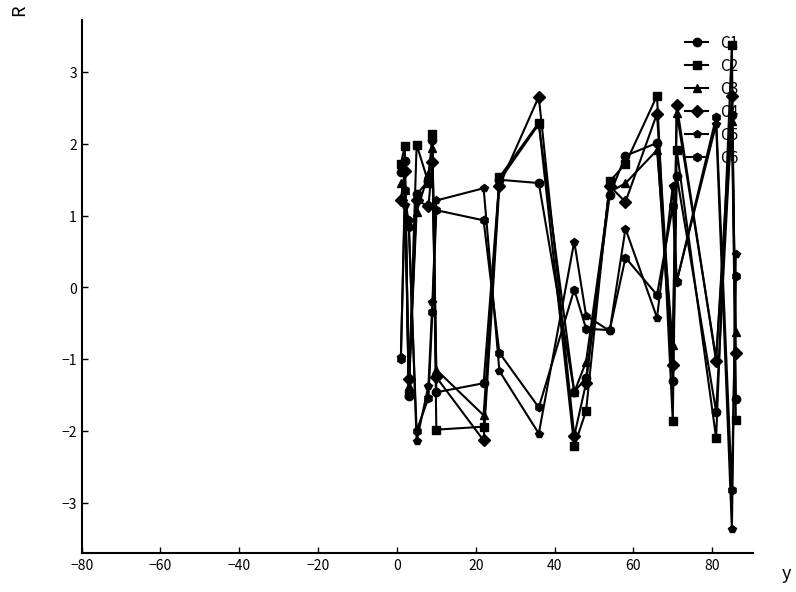

True or false: C6 and C1 cross at least once.

True